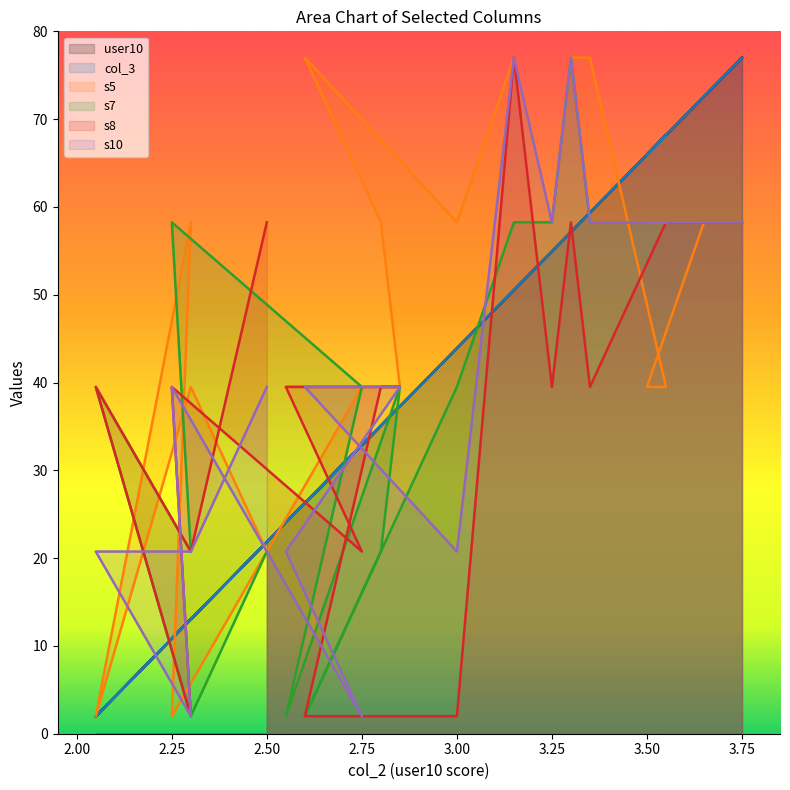

True or false: s8 has a value of 1.3 at 3.00.

False